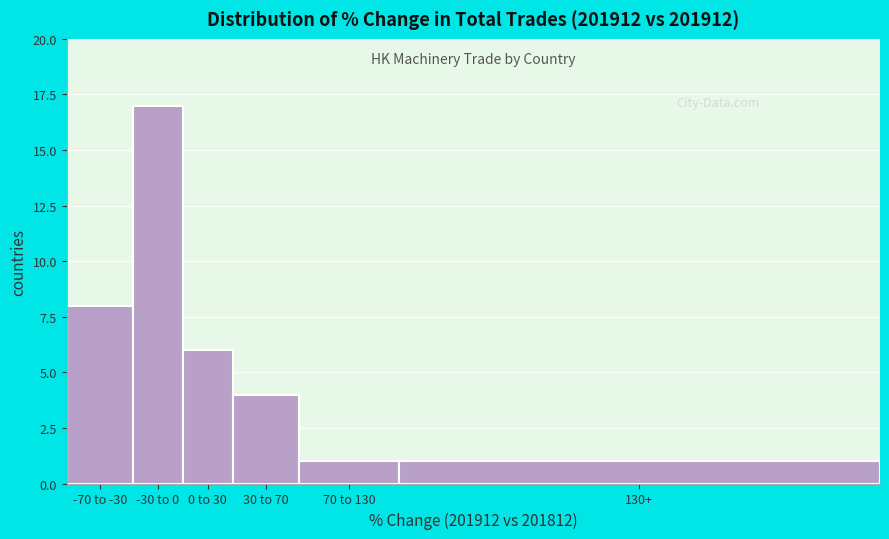

Reading left to right, list all the values displayed in this chart.

-70 to -30=8	-30 to 0=17	0 to 30=6	30 to 70=4	70 to 130=1	130+=1